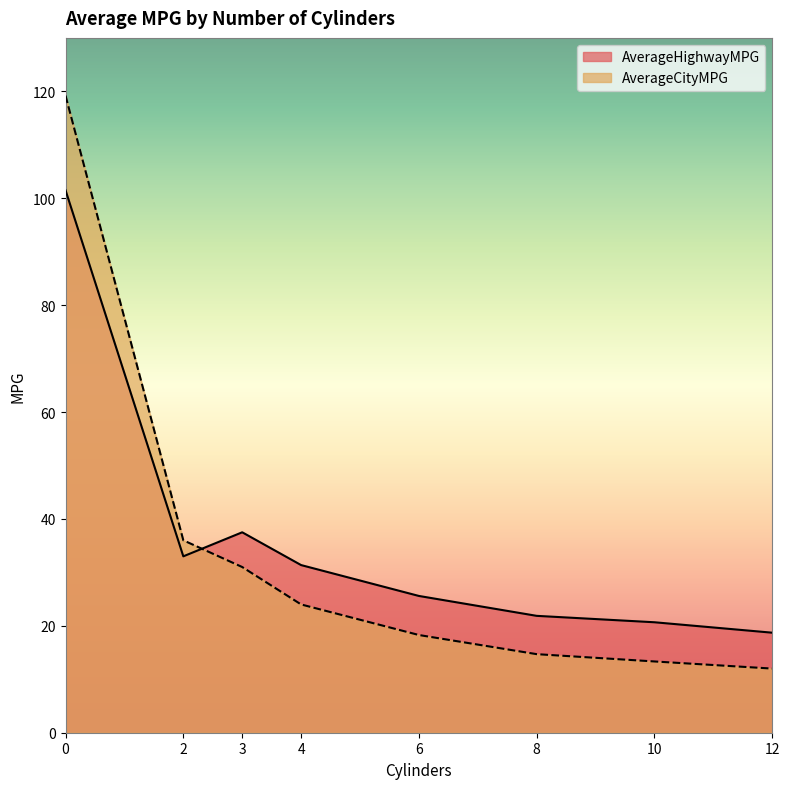

Reading left to right, extract all data points from this chart.

AverageHighwayMPG: 101.5	33.0	37.5	31.4	25.6	21.9	20.7	18.7
AverageCityMPG: 119.2	36.0	31.0	24.0	18.3	14.7	13.3	12.0